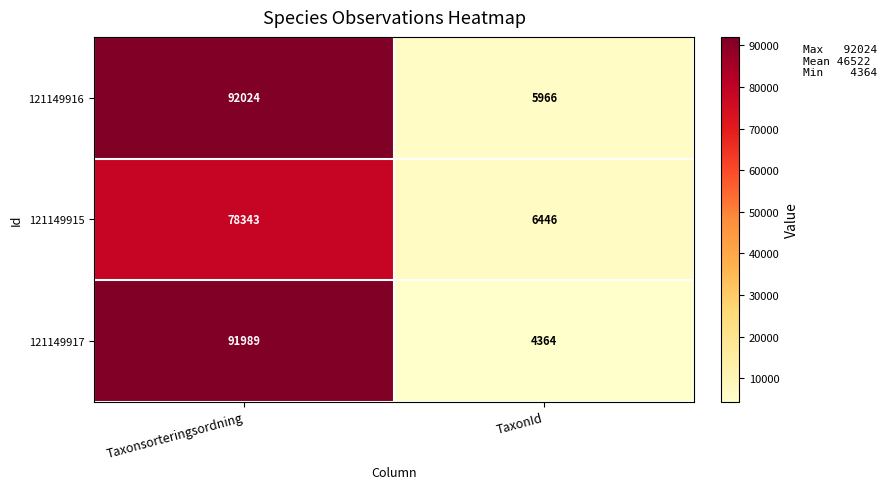

Between Taxonsorteringsordning and TaxonId, which series saw the biggest shift?

121149917